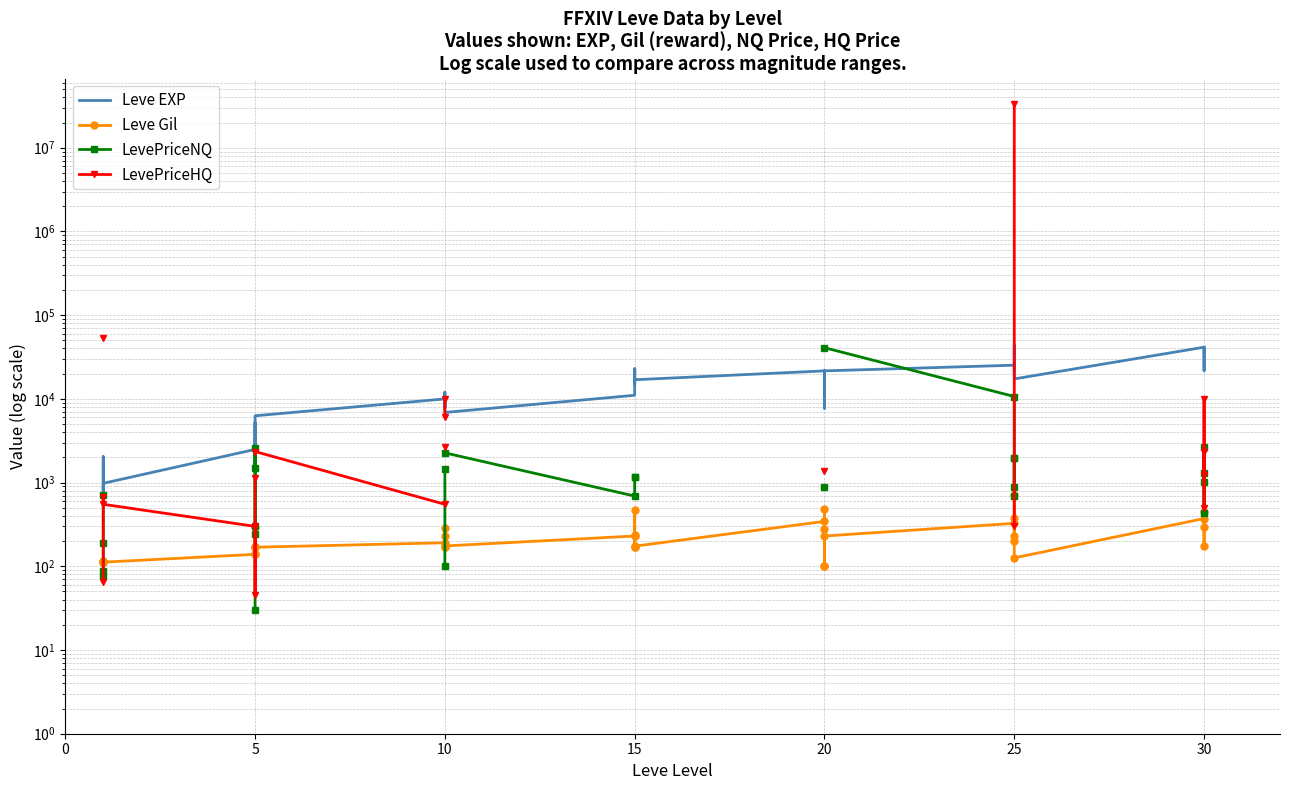

Is the value of LevePriceHQ at 20 greater than the value of Leve Gil at 5?

No